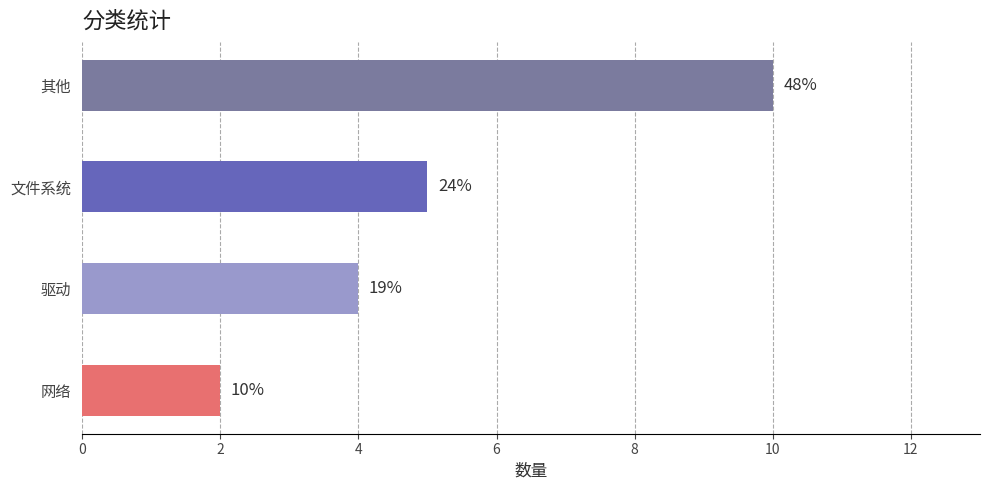

Are the bars horizontal?

Yes